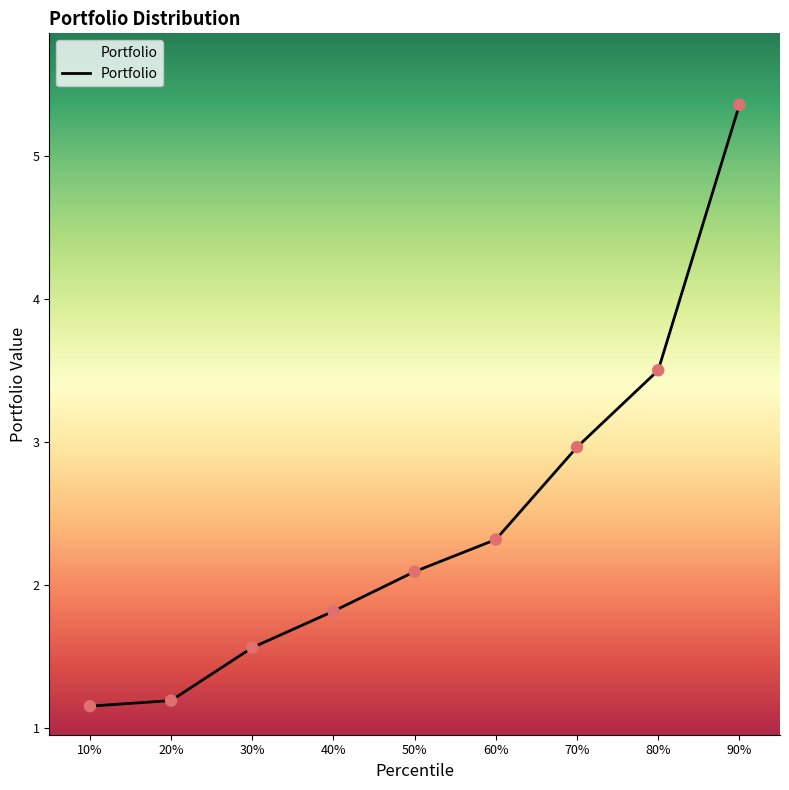

Approximately how many times larger is the value at 40% compared to 90%?

0.3